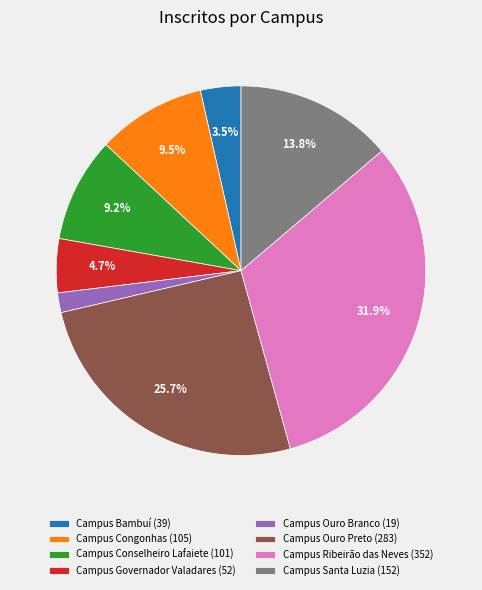

How many segments does this pie chart have?

8